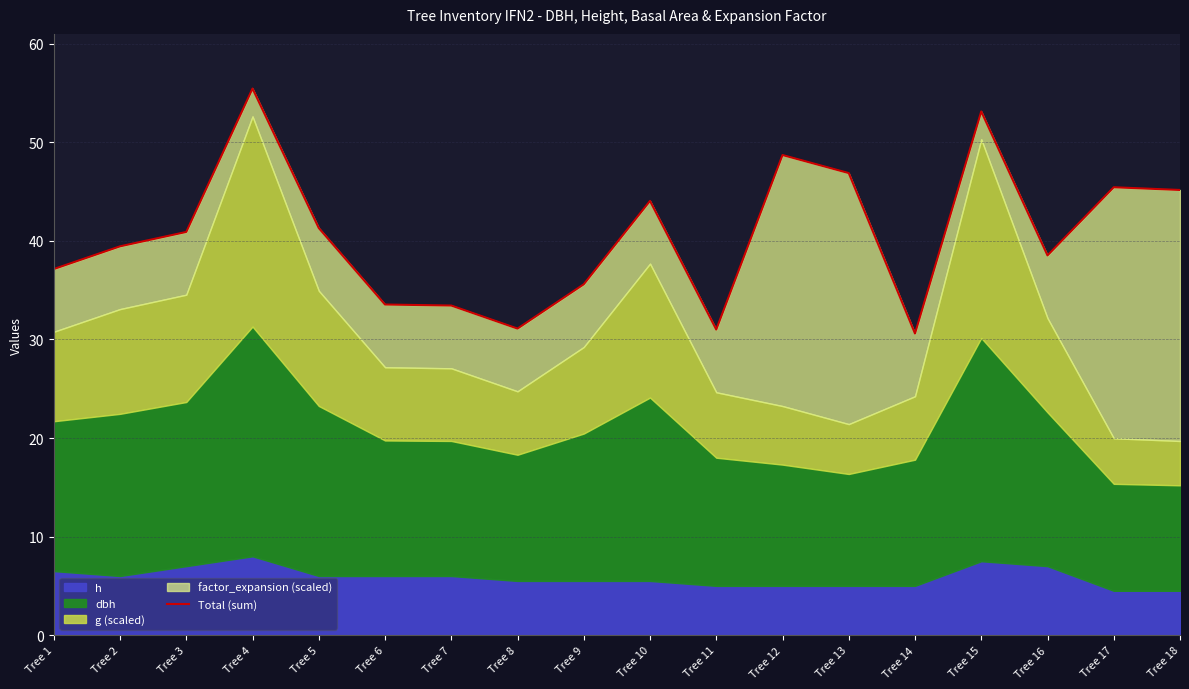

What is the approximate value at Tree 18?

45.2